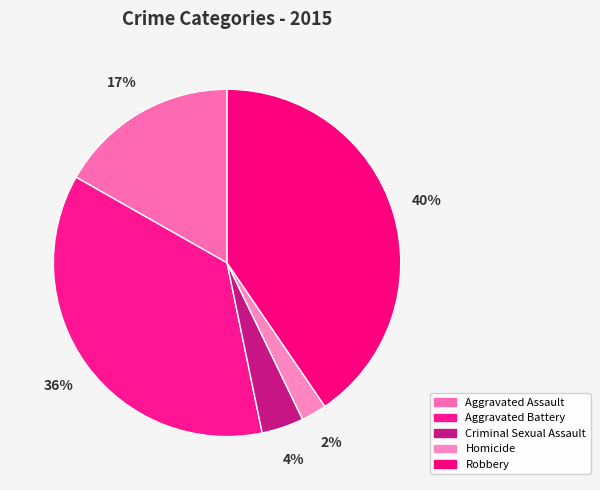

To the nearest percent, what percentage of the pie is Aggravated Battery?

36%